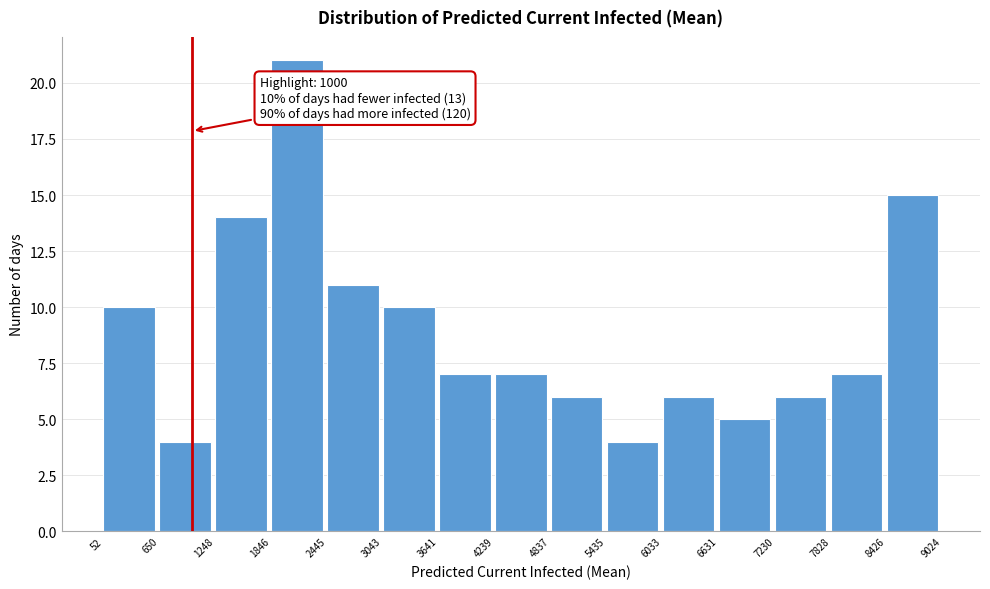

Over which range of the x-axis is the bar tallest?

1846 to 2445